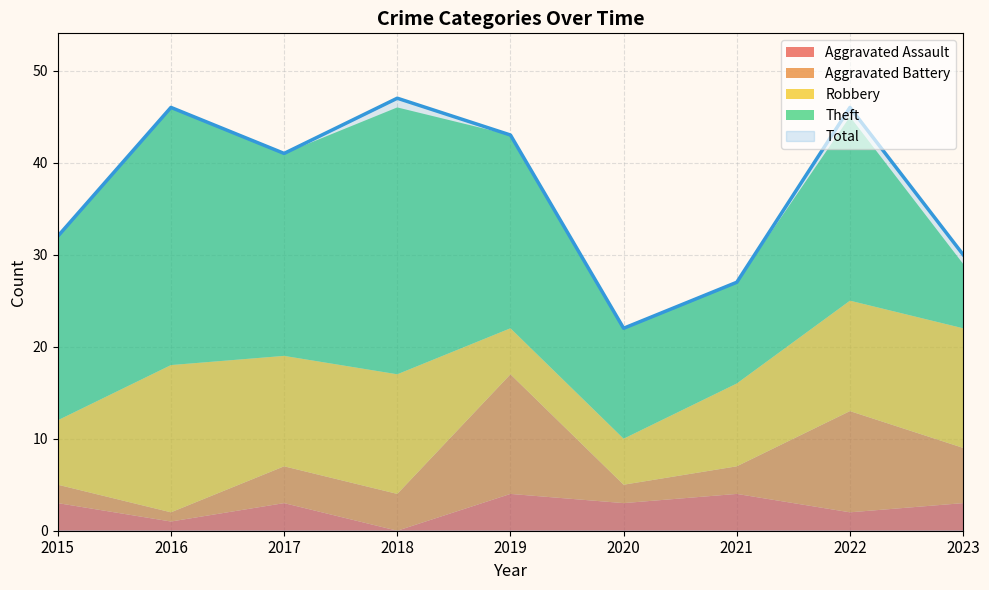

How many lines are shown in the chart?

5